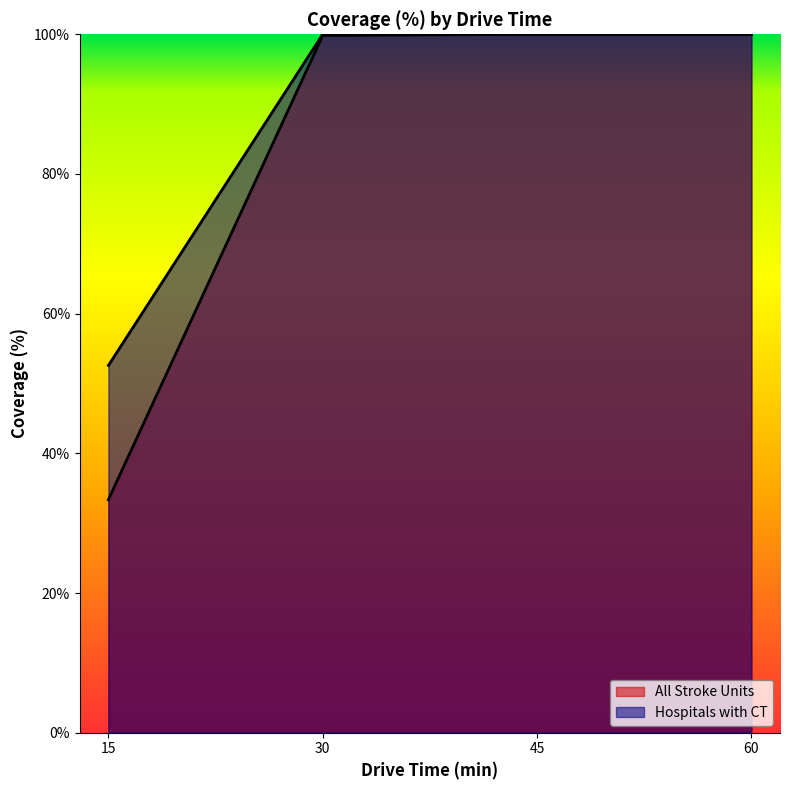

True or false: All Stroke Units and Hospitals with CT cross at least once.

False